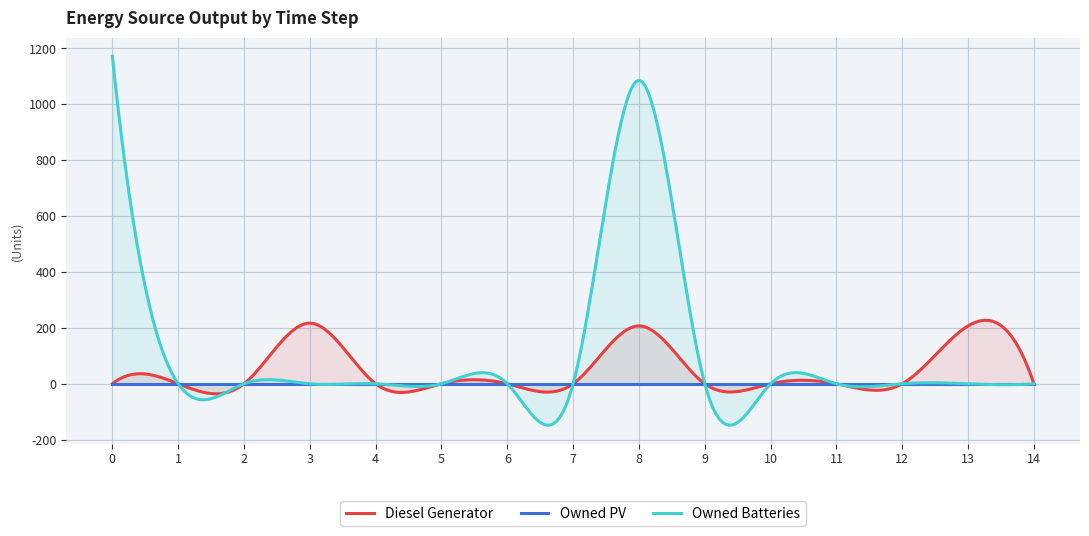

The value of Owned PV at 6 is 0. True or false?

True